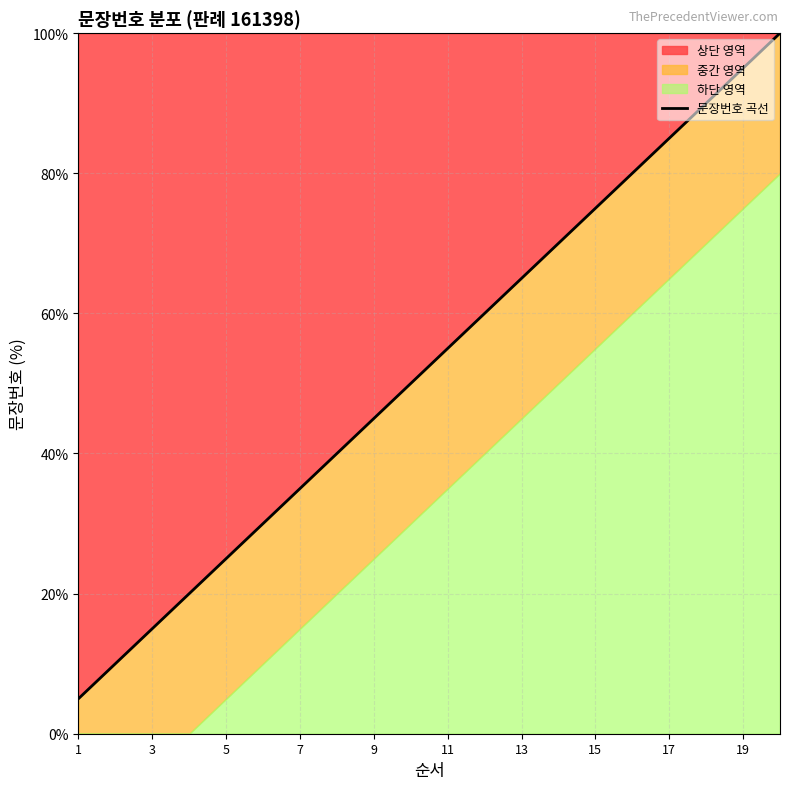

What is the value of the 9th point from the left?

45.0